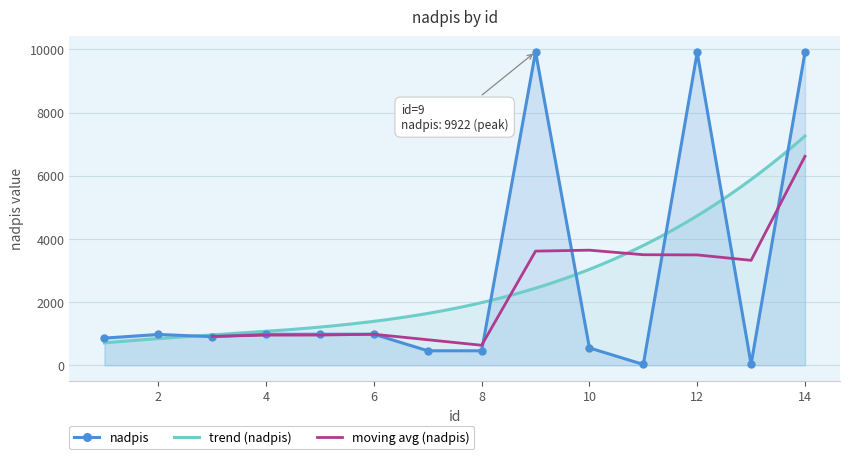

The value at 3 is 905. True or false?

True